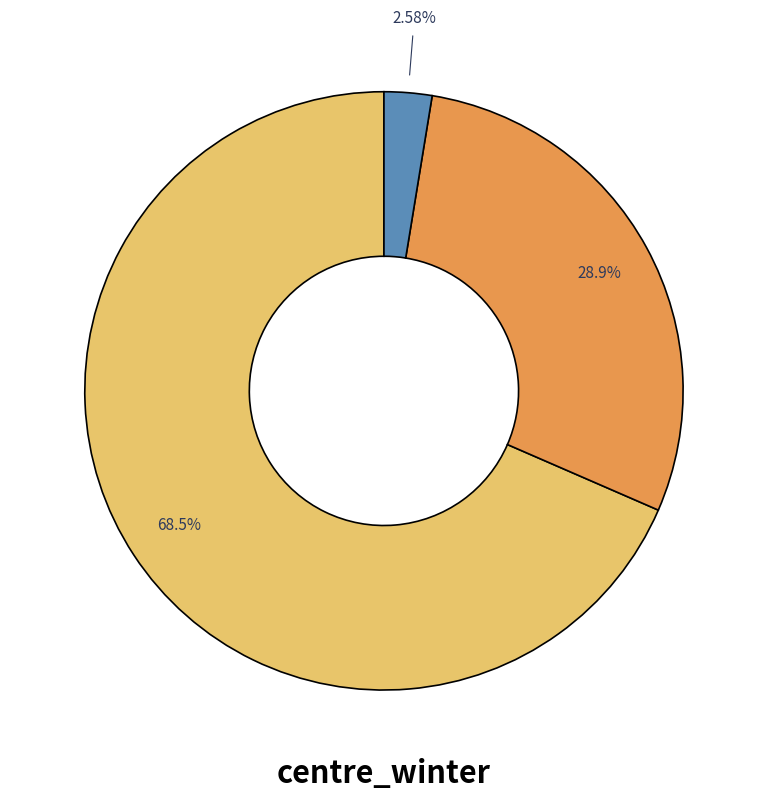

To the nearest percent, what is the difference between the largest and smallest slice percentages?

66%